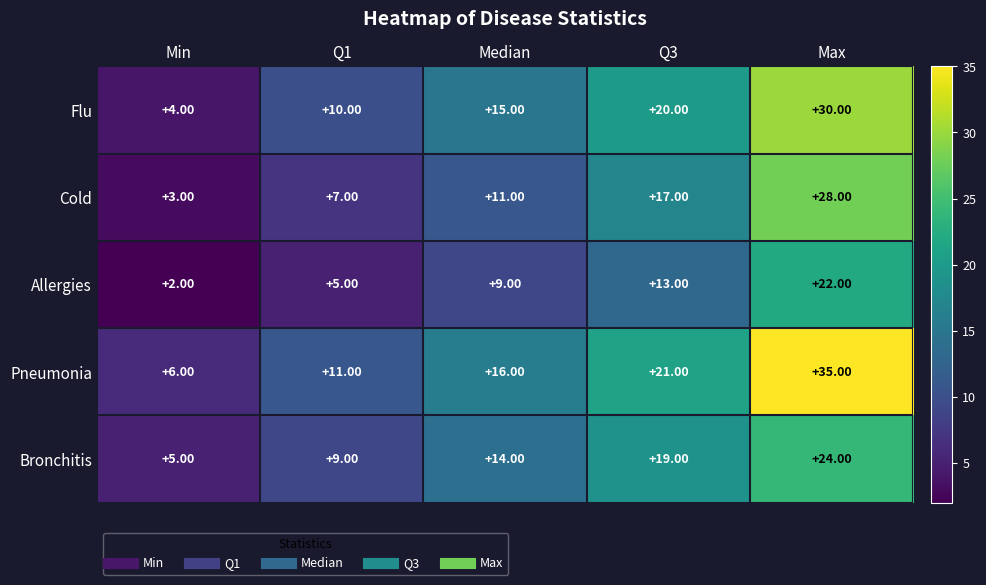

Rank the categories by Flu value from lowest to highest.

Min, Q1, Median, Q3, Max